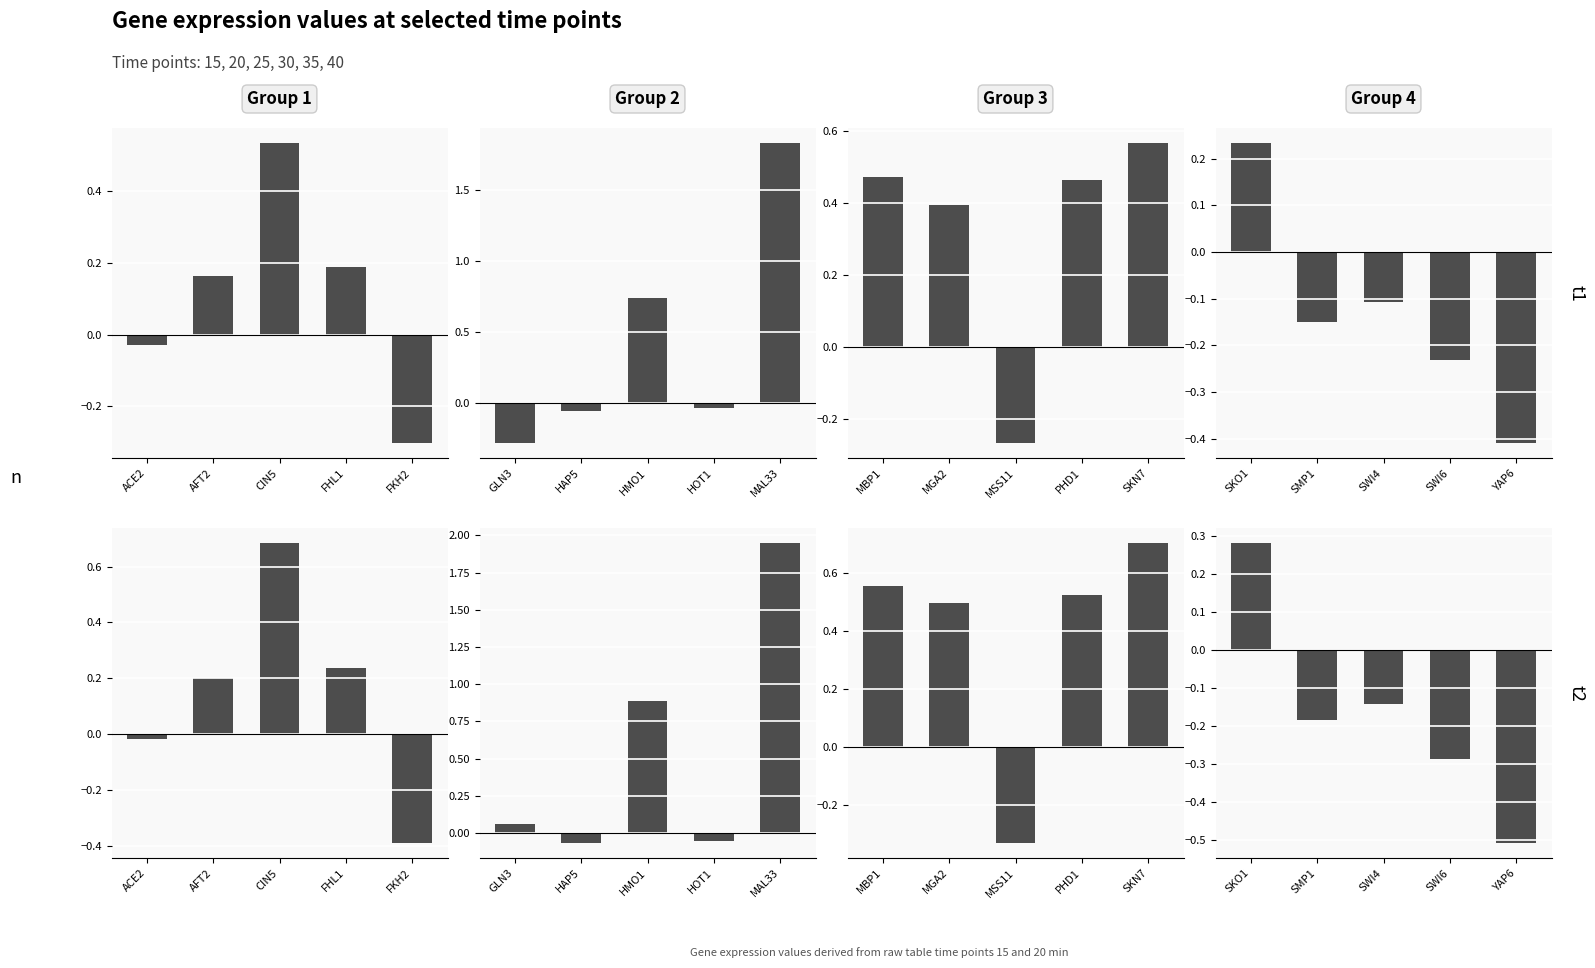

Does the chart contain any negative values?

Yes